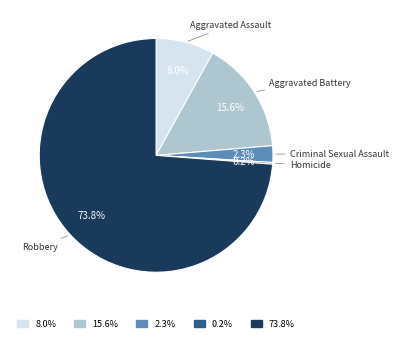

Is there any slice that represents more than half of the pie?

Yes